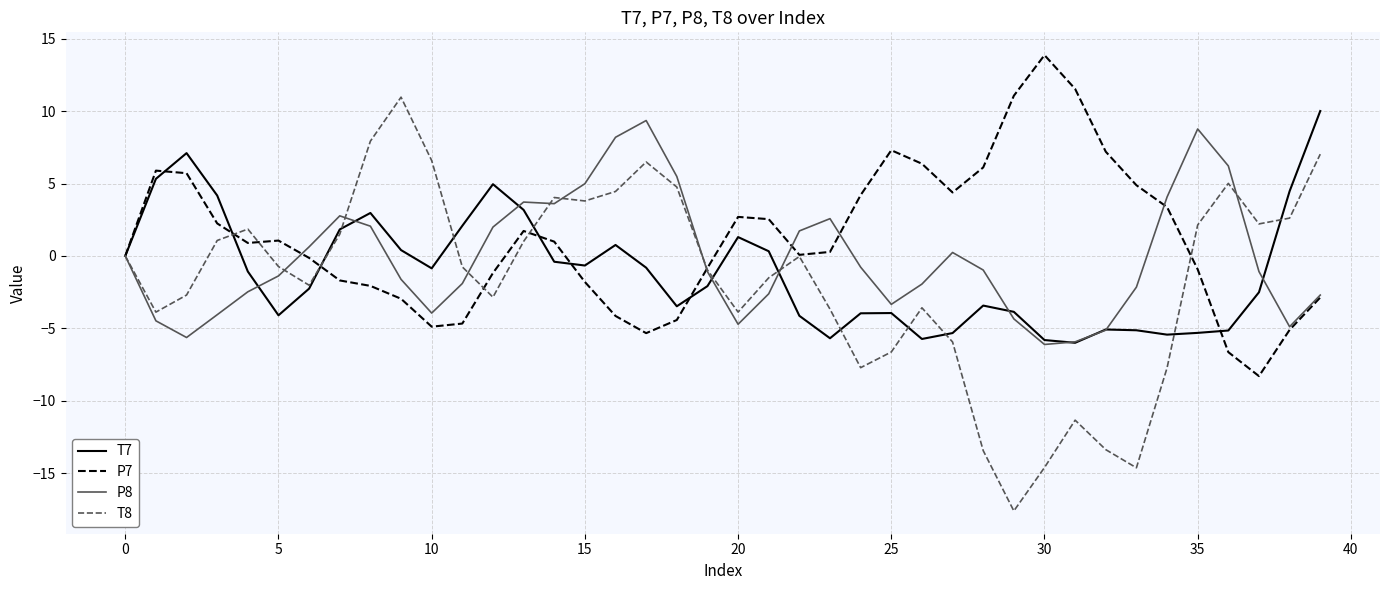

What is the maximum value for T8?

11.0